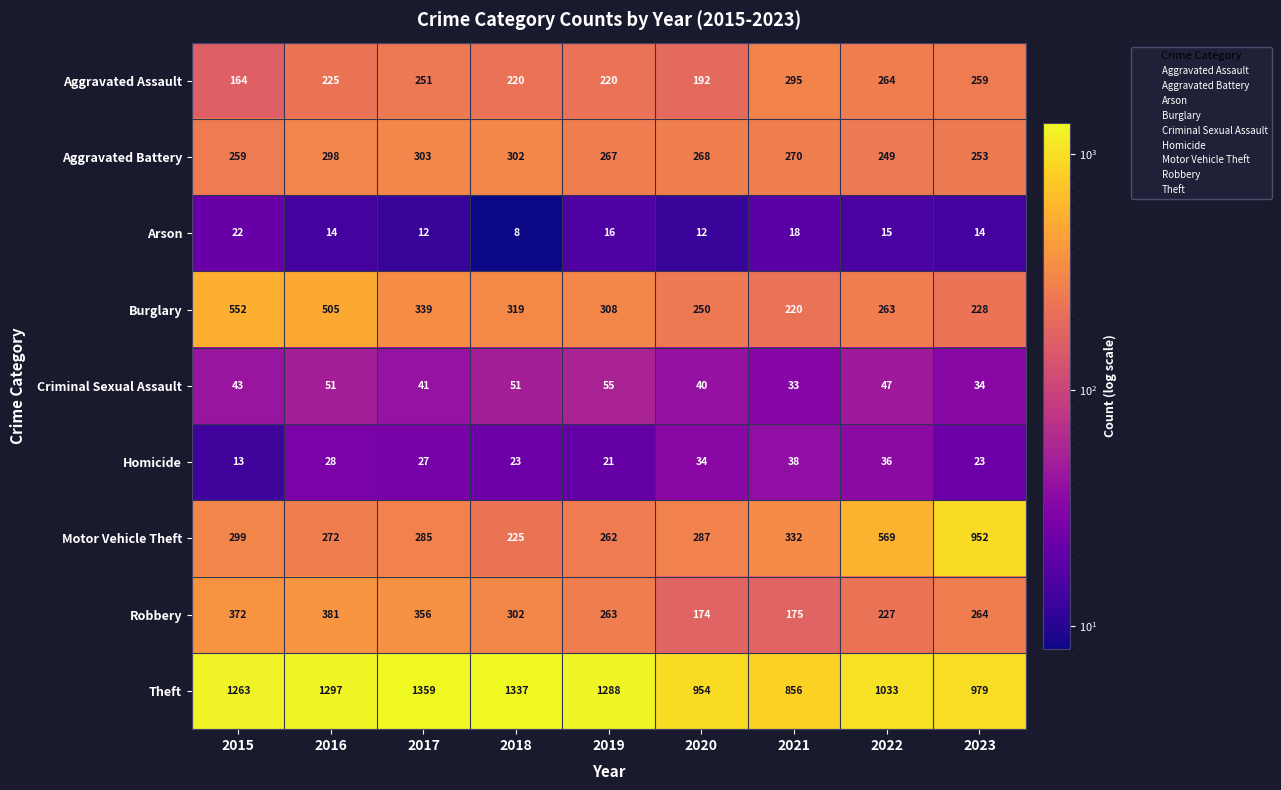

Rank the series at 2021 from lowest to highest value.

Arson, Criminal Sexual Assault, Homicide, Robbery, Burglary, Aggravated Battery, Aggravated Assault, Motor Vehicle Theft, Theft